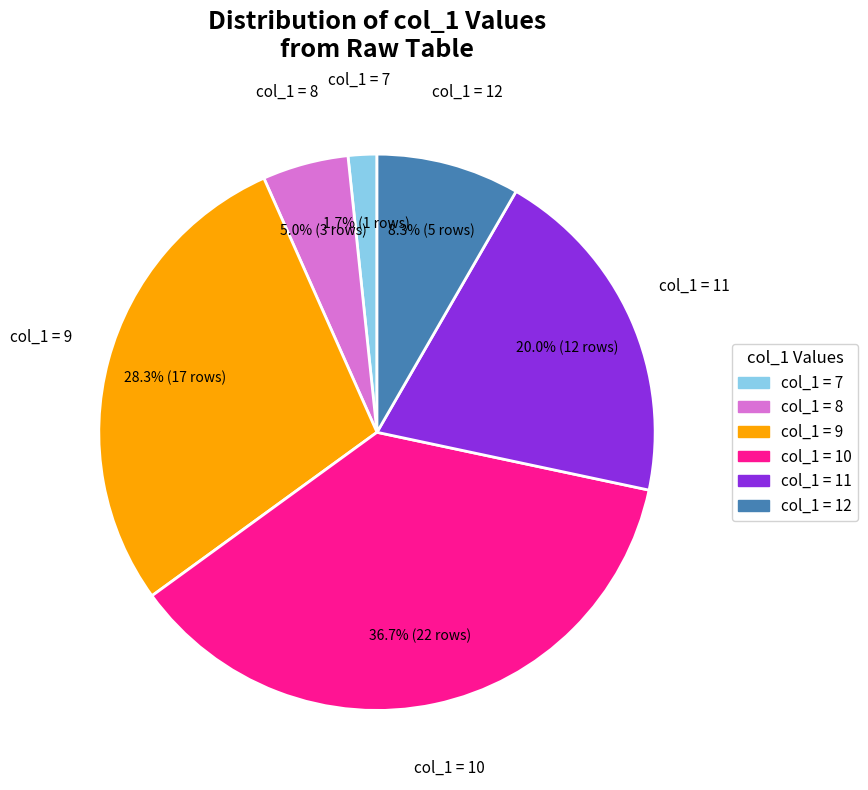

Count the number of slices in the pie.

6